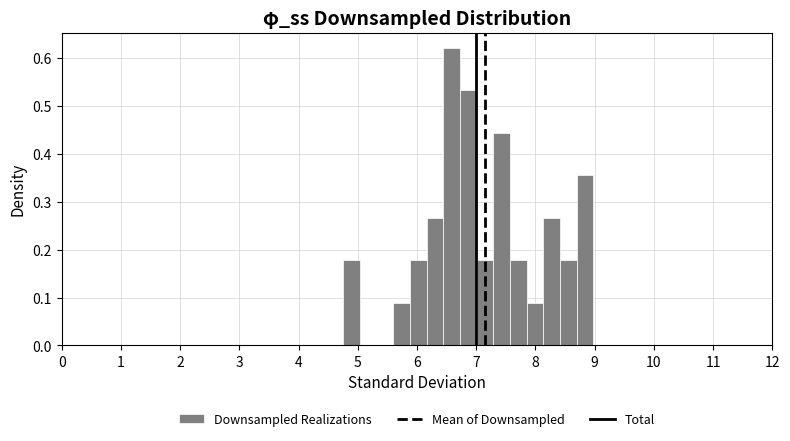

Read against the x-axis, roughly where is the centre of the tallest bar?

6.6